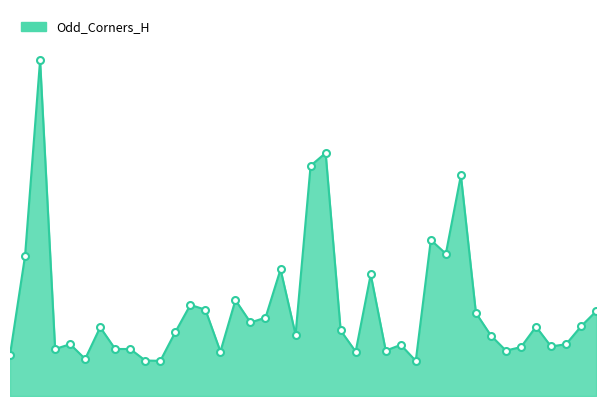

Does the chart have visible grid lines?

No